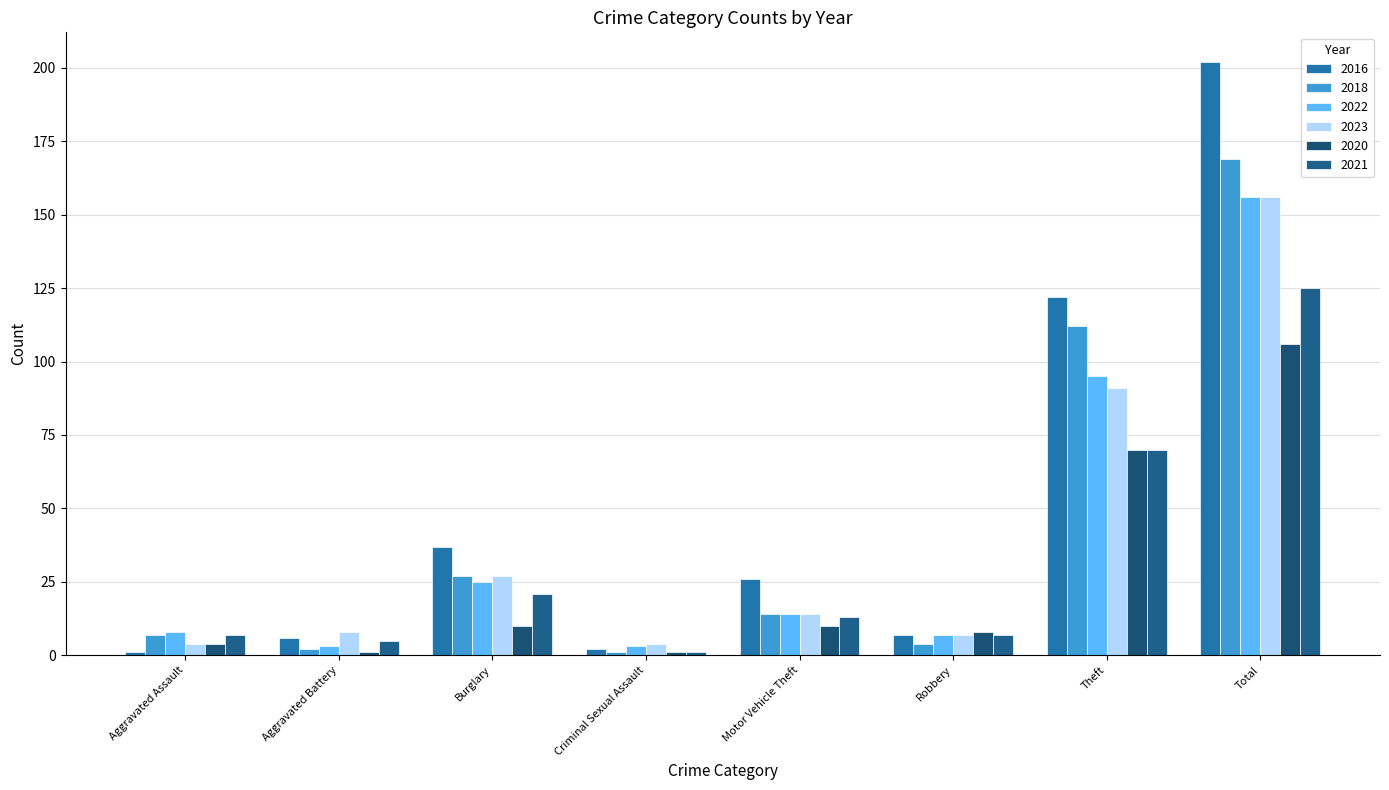

Reading left to right, transcribe all the data shown in this chart.

2016: 1	6	37	2	26	7	122	202
2018: 7	2	27	1	14	4	112	169
2022: 8	3	25	3	14	7	95	156
2023: 4	8	27	4	14	7	91	156
2020: 4	1	10	1	10	8	70	106
2021: 7	5	21	1	13	7	70	125